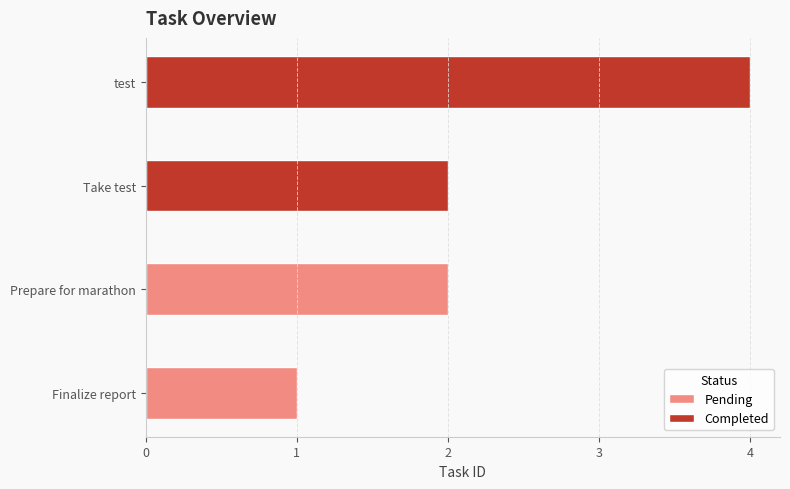

Which series has the largest total across all categories?

Completed